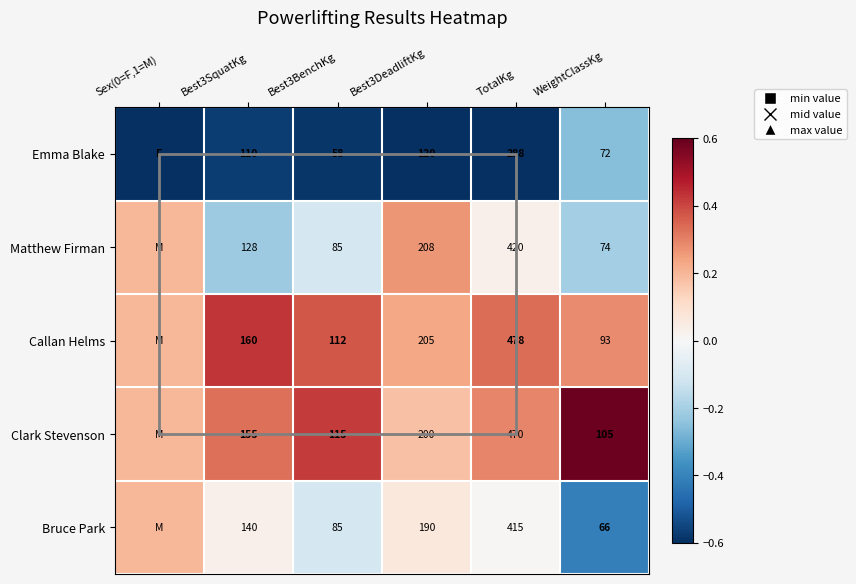

Rank the series at TotalKg from highest to lowest value.

Callan Helms, Clark Stevenson, Matthew Firman, Bruce Park, Emma Blake